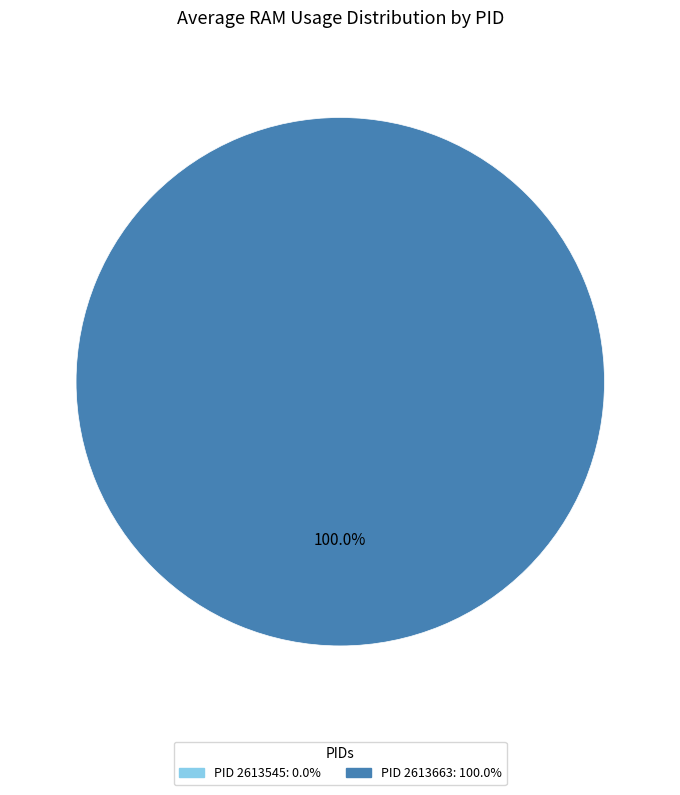

To the nearest percent, what is the average slice percentage?

50%